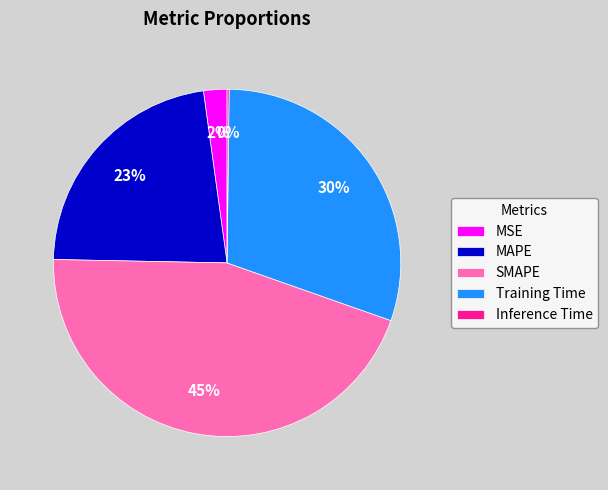

True or false: MAPE accounts for 23% of the total.

True